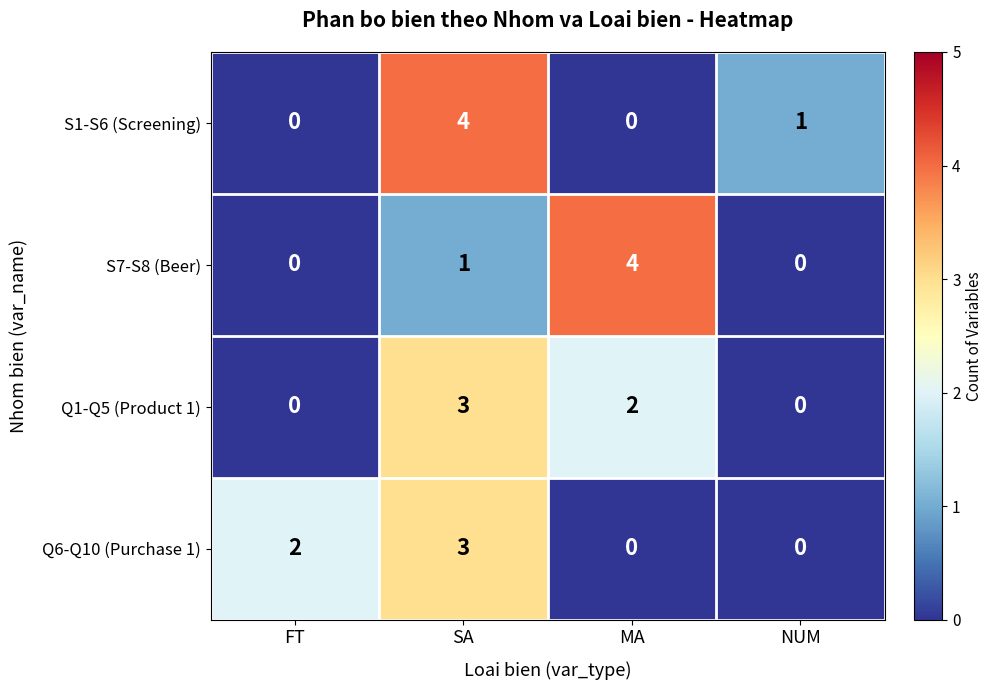

What is the difference between the maximum and minimum values in the Q6-Q10 (Purchase 1) series?

3